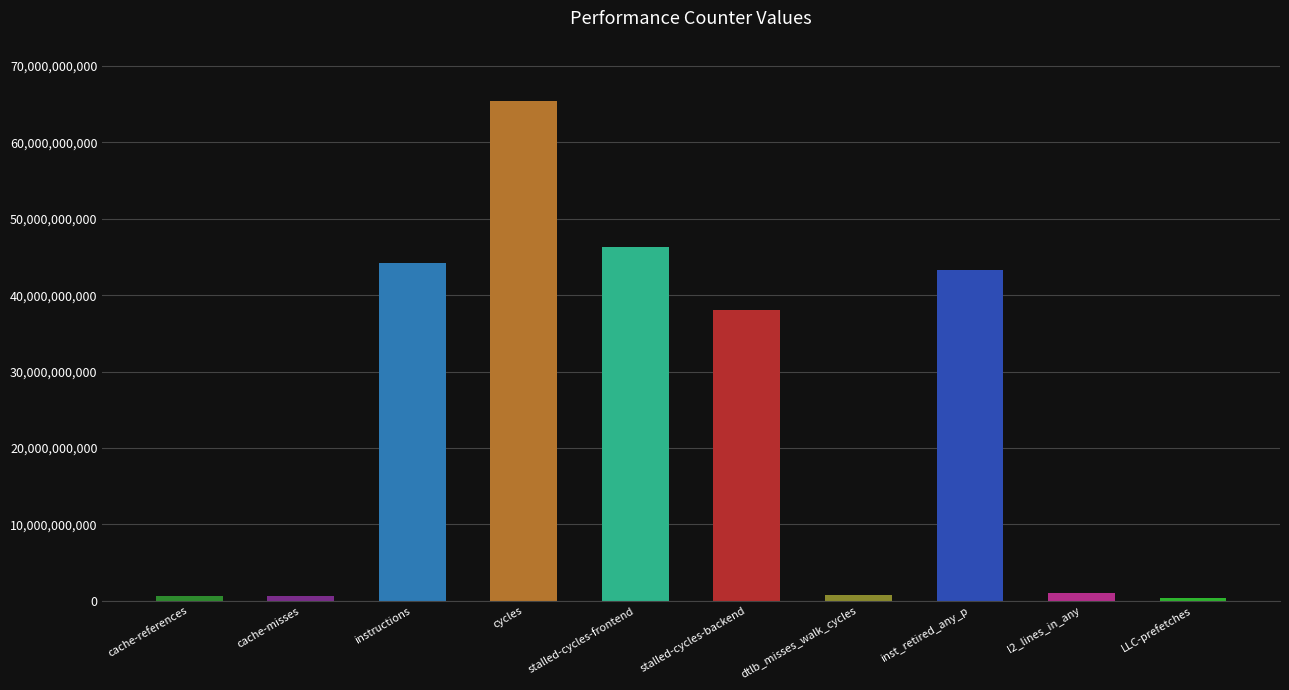

Is it true that the value at stalled-cycles-frontend is 46378560247?

True